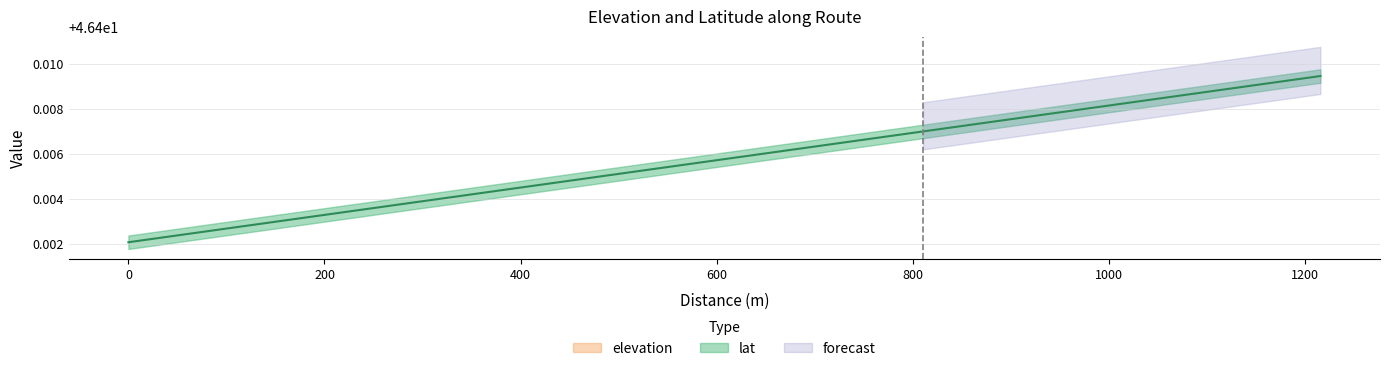

True or false: the data shows 70.6 at 498.7558911.

False